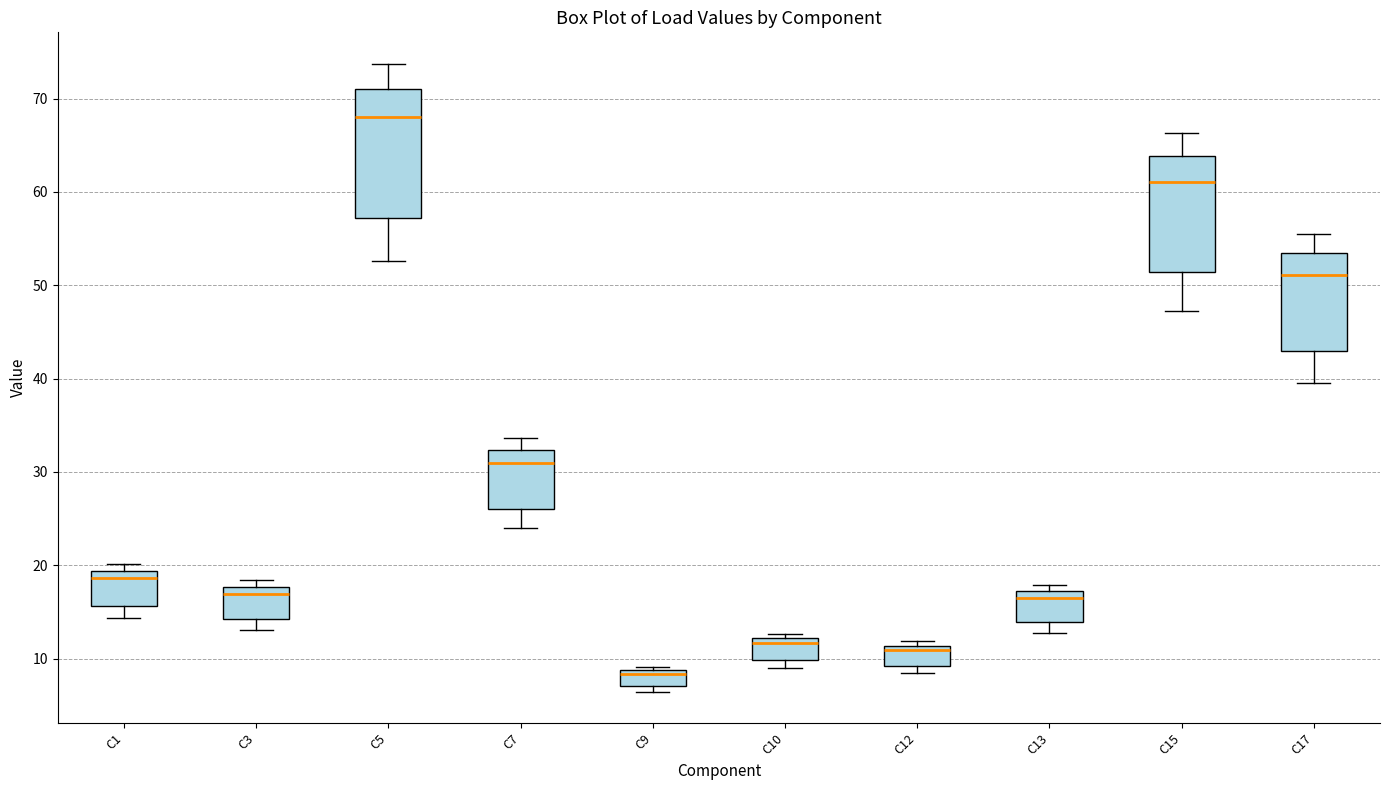

Where is the lower edge of the box for C5 on the y-axis? The values are not printed on the chart, so give them approximately, as read against the axis.

57